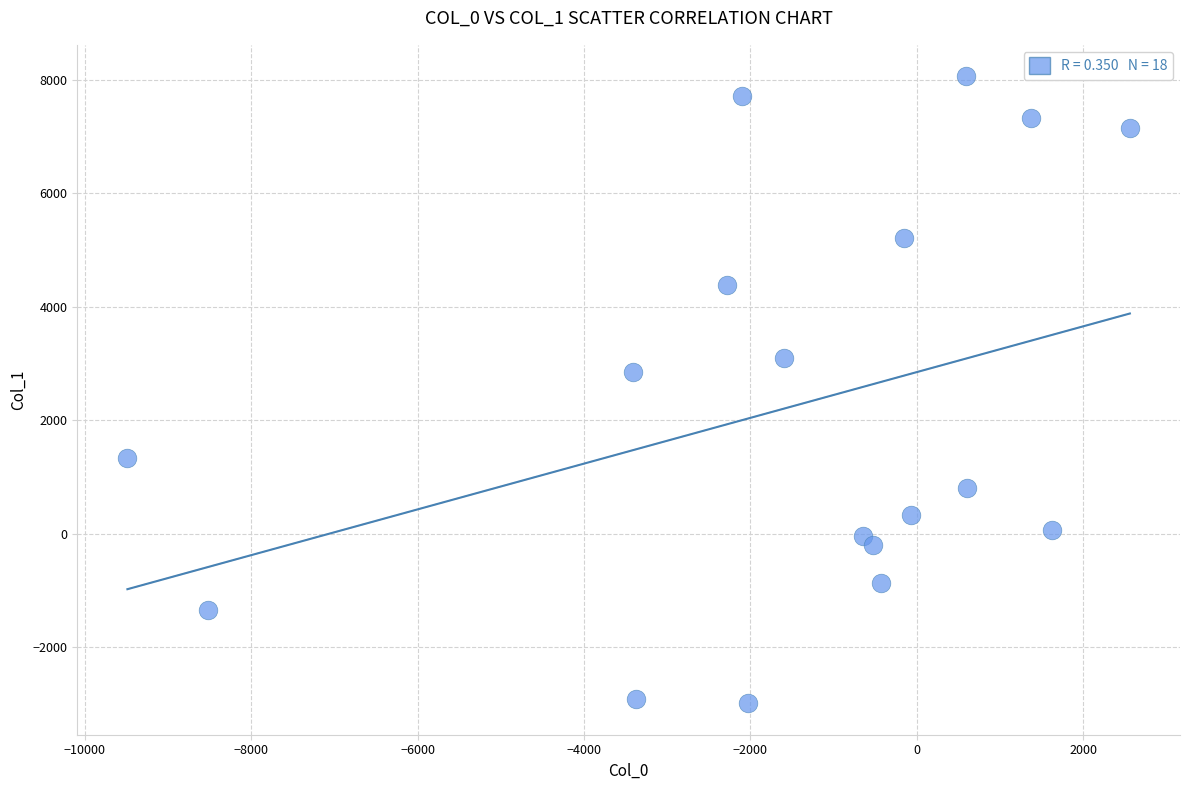

What is the range of Y values (max minus min)?

11059.6